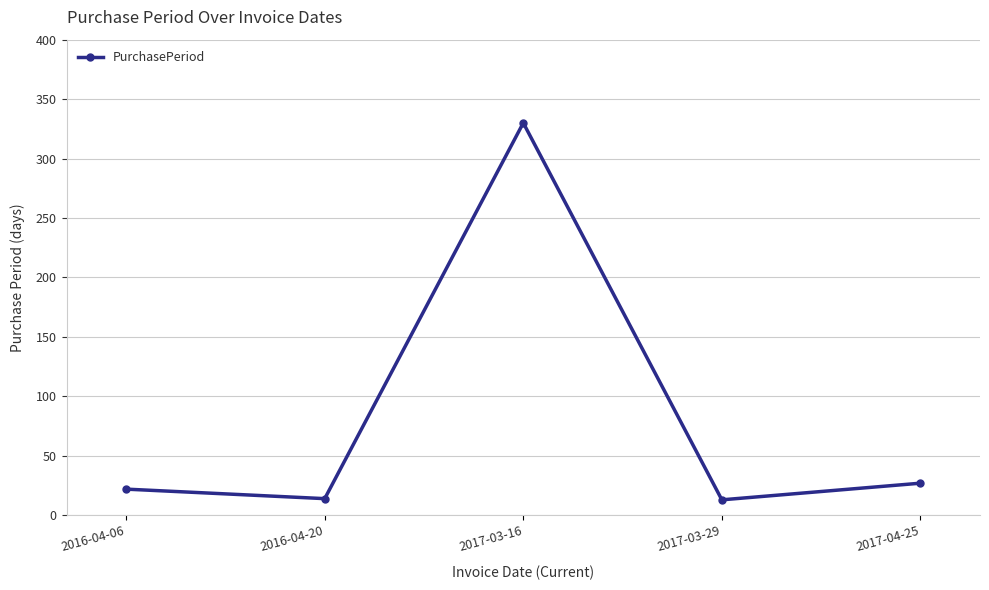

What is the change in value from 2016-04-06 to 2017-04-25?

+5